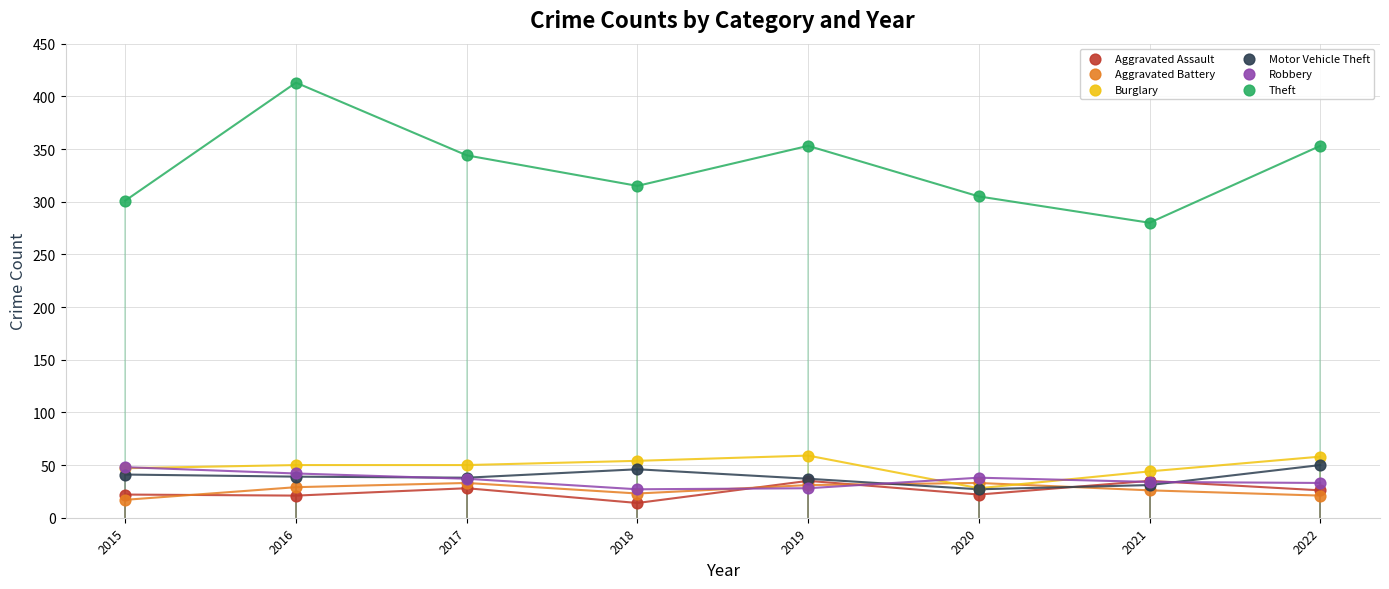

Across all series, what Y value is closest to 213?

280